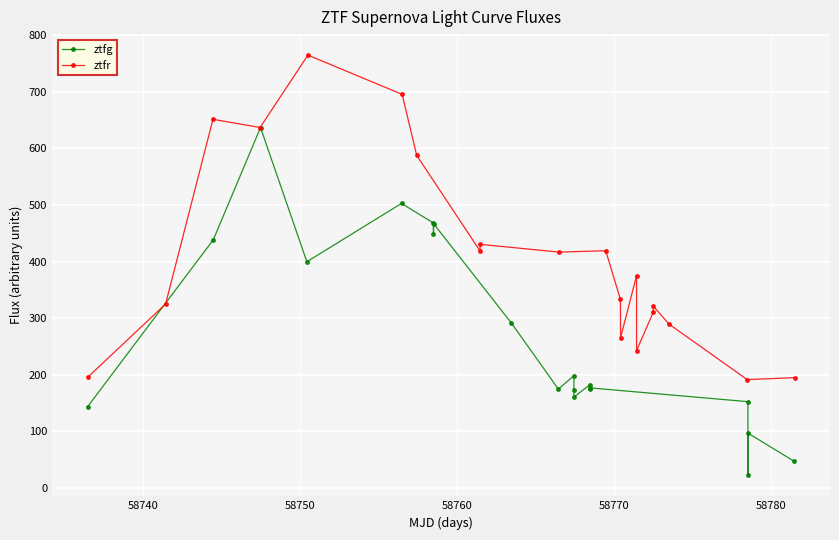

What is the highest value of the ztfg series?

636.9